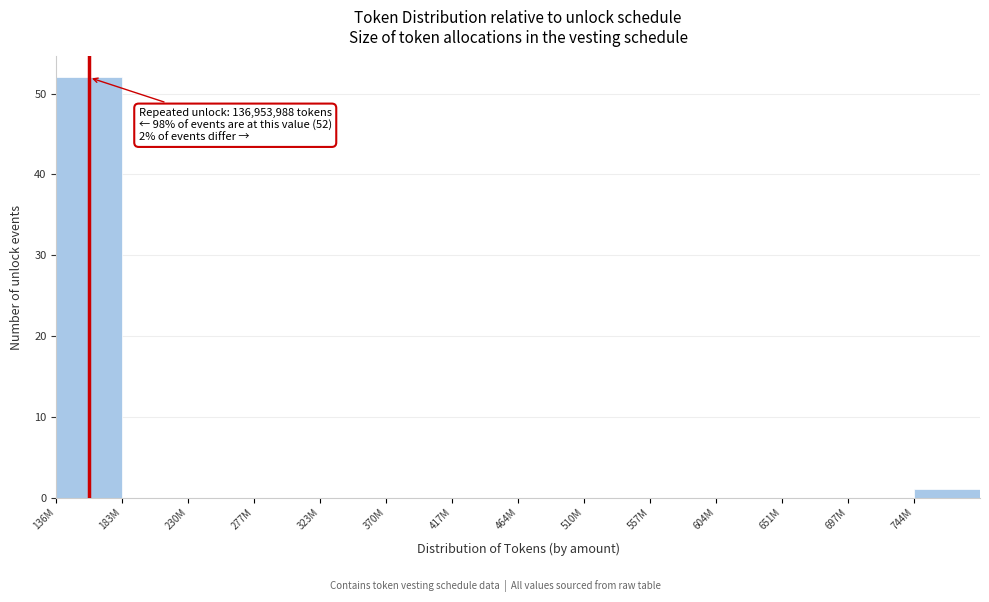

Reading right to left, what are all the values shown in this chart?

744M=1	697M=0	651M=0	604M=0	557M=0	510M=0	464M=0	417M=0	370M=0	323M=0	277M=0	230M=0	183M=0	136M=52